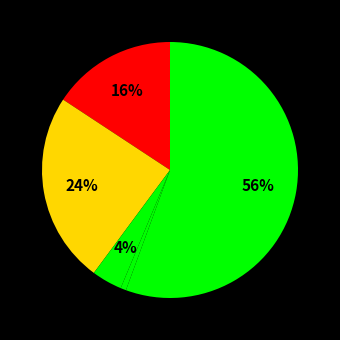

How many segments does this pie chart have?

5